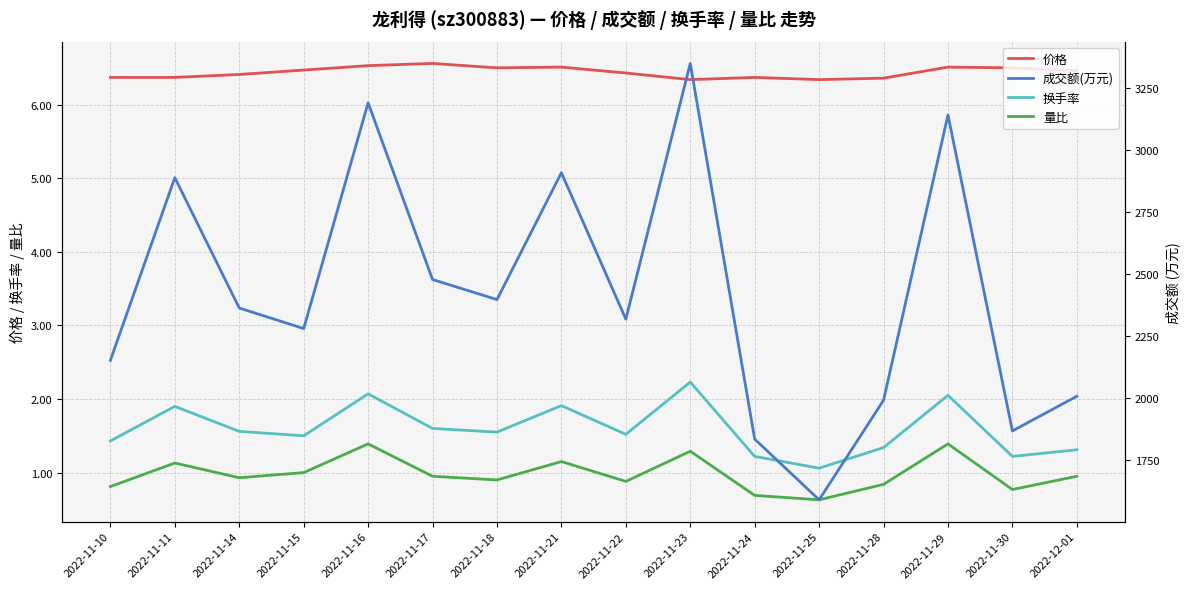

At which category does 成交额(万元) reach its first local valley?

2022-11-15